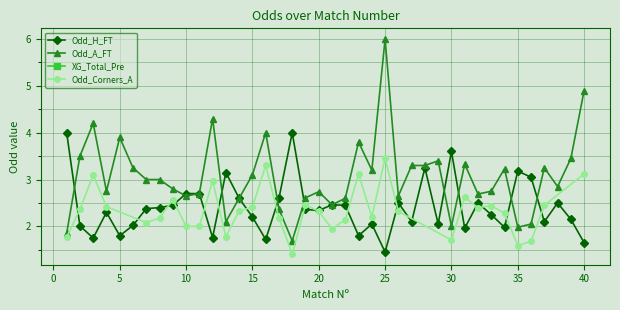

What is the difference between the maximum and minimum values in the Odd_A_FT series?

4.3